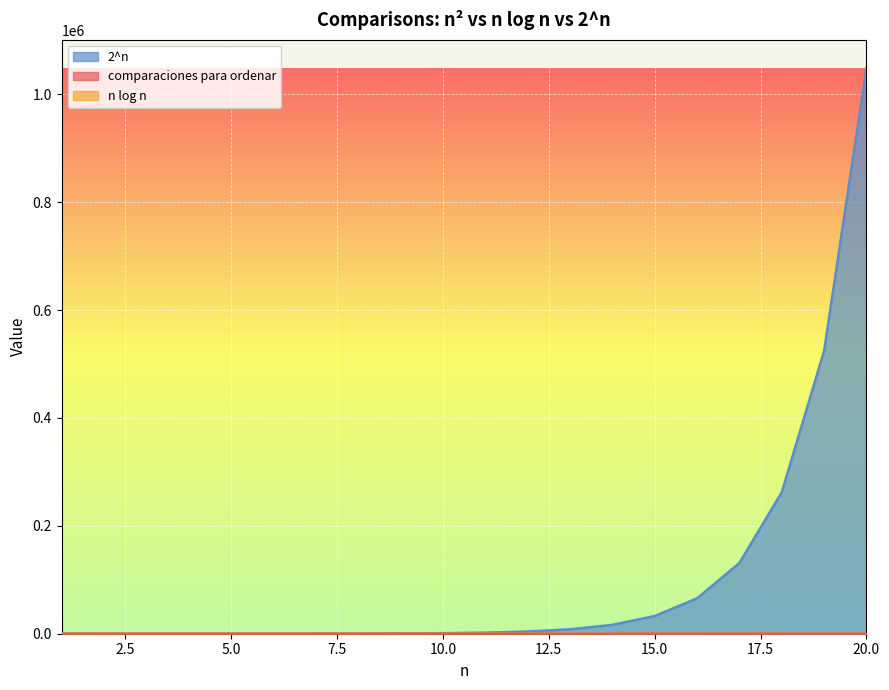

What is the difference between the comparaciones para ordenar values at 17 and 11?

81.0